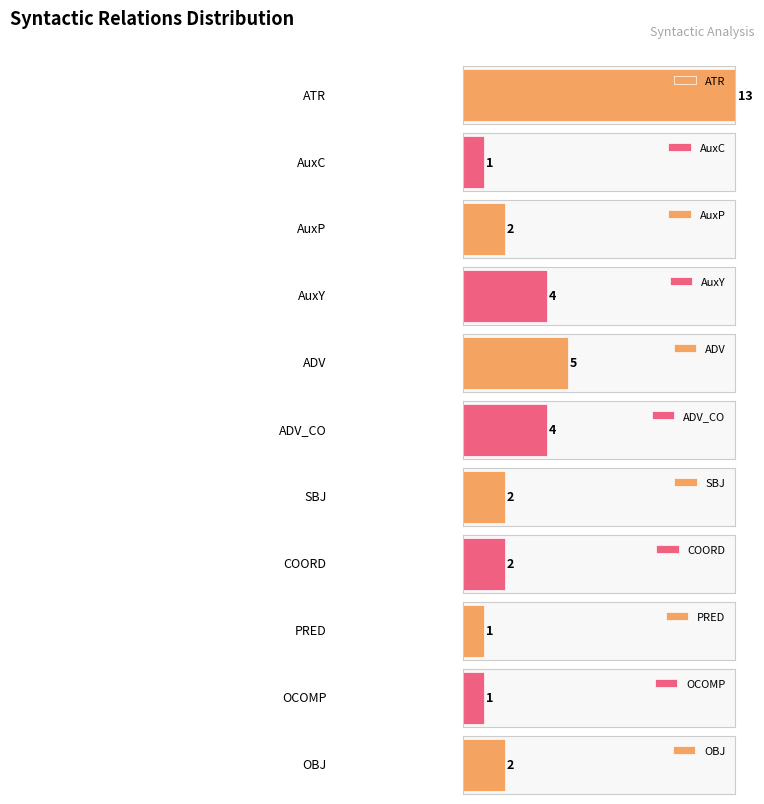

Rank the categories by value from lowest to highest.

AuxC, PRED, OCOMP, AuxP, SBJ, COORD, OBJ, AuxY, ADV_CO, ADV, ATR